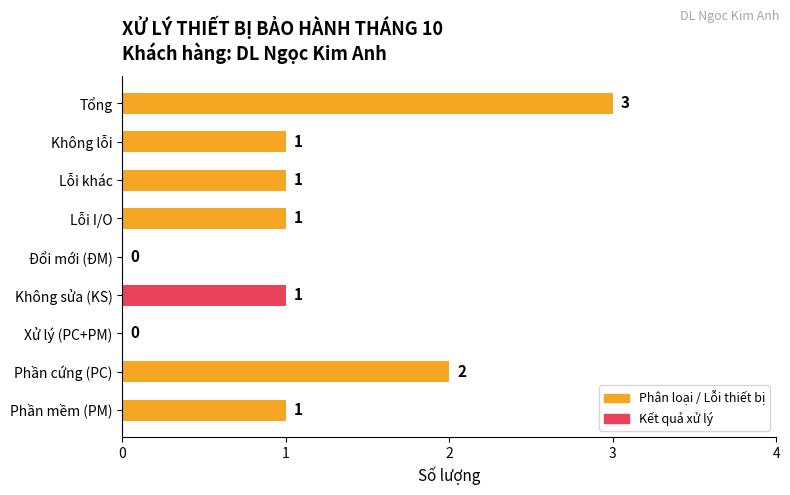

What is the maximum value shown in the chart?

3